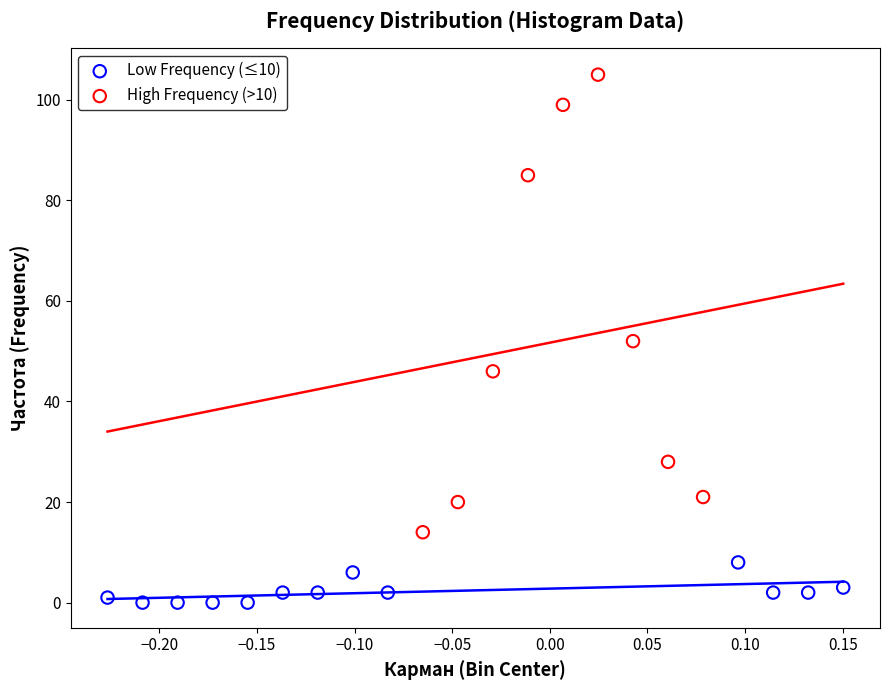

Which series reaches the maximum Y coordinate?

High Frequency (>10)